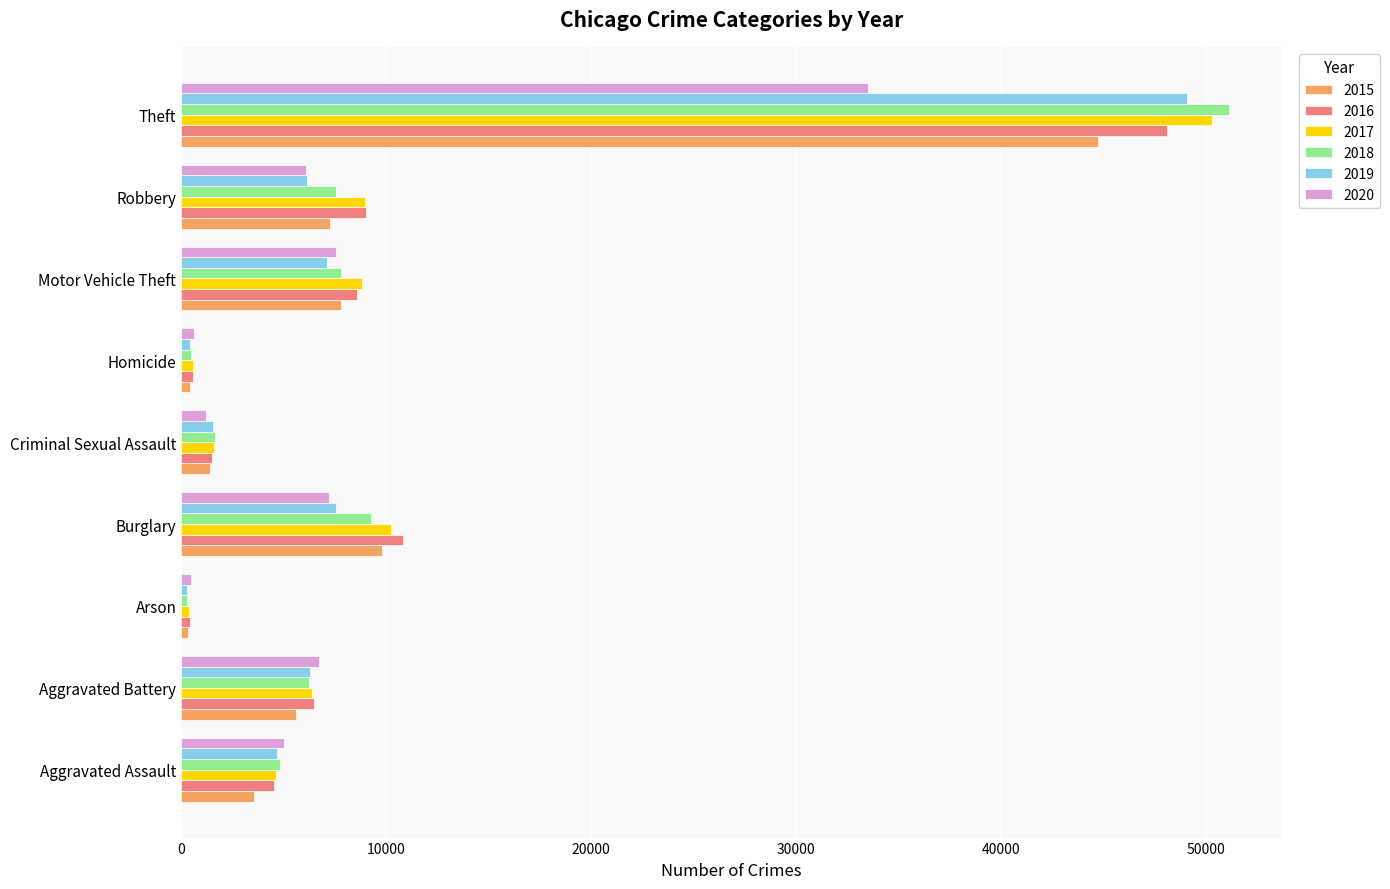

Where is 2018 nearest to the value 25698?

Burglary